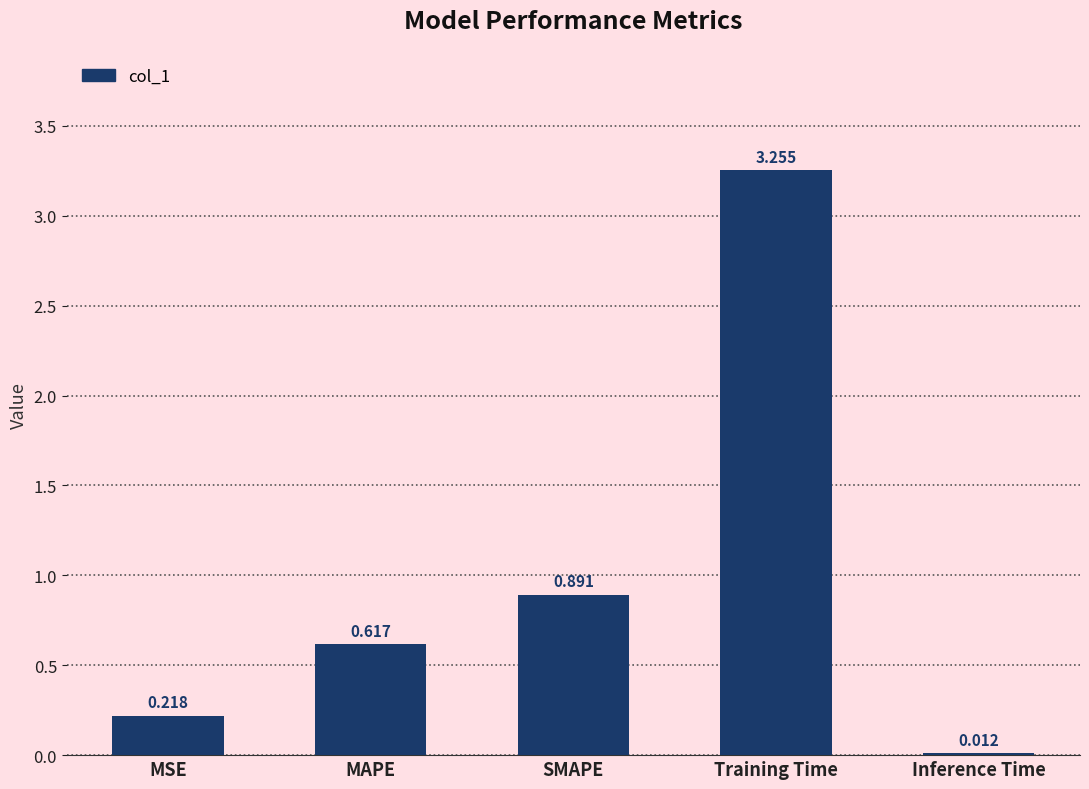

Which has a higher value, SMAPE or MSE?

SMAPE